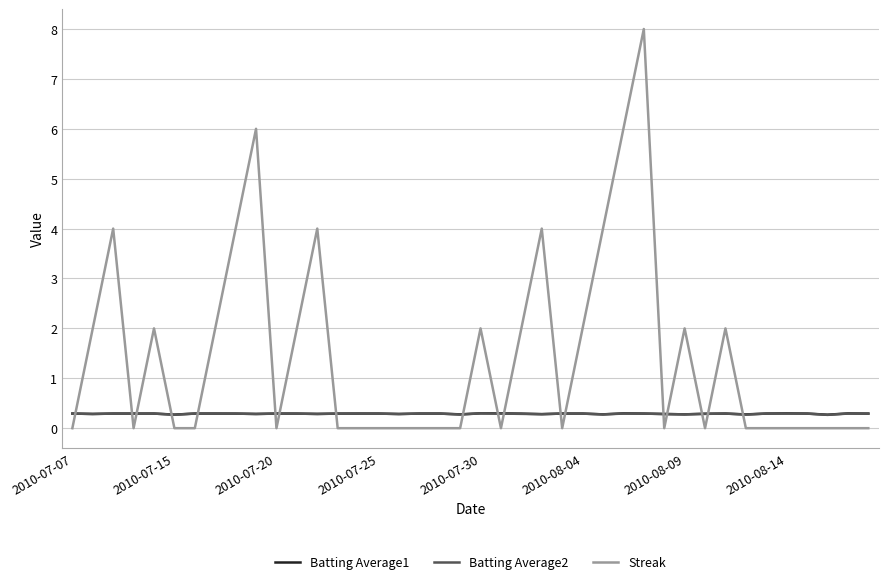

Which series has the largest total across all categories?

Streak